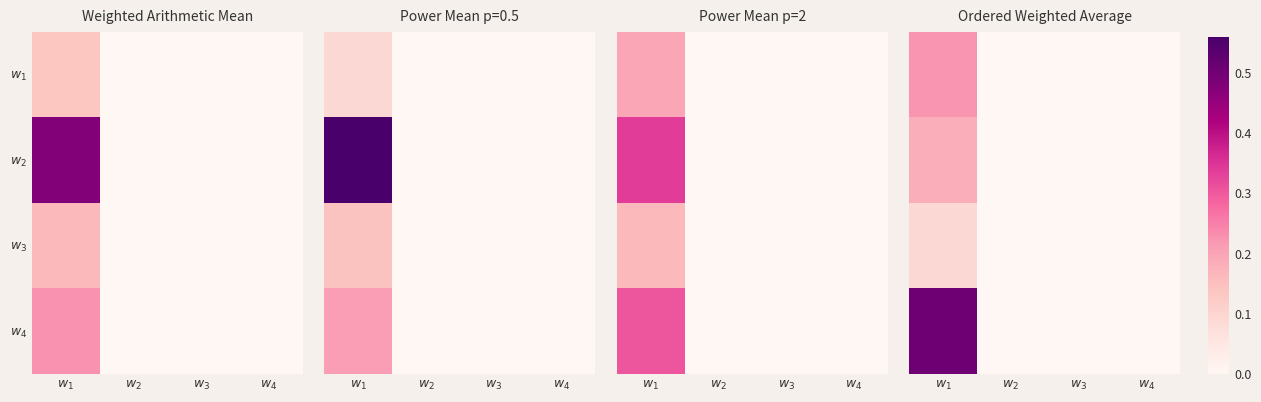

How many $w_2$ values are between 0 and 1?

4